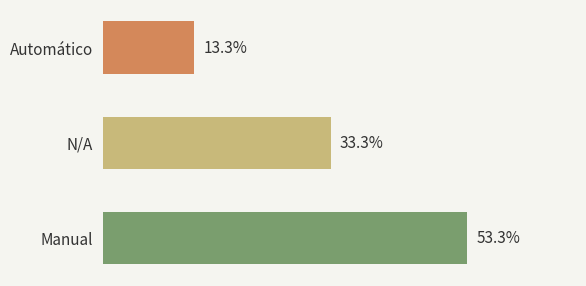

Does the chart contain any negative values?

No